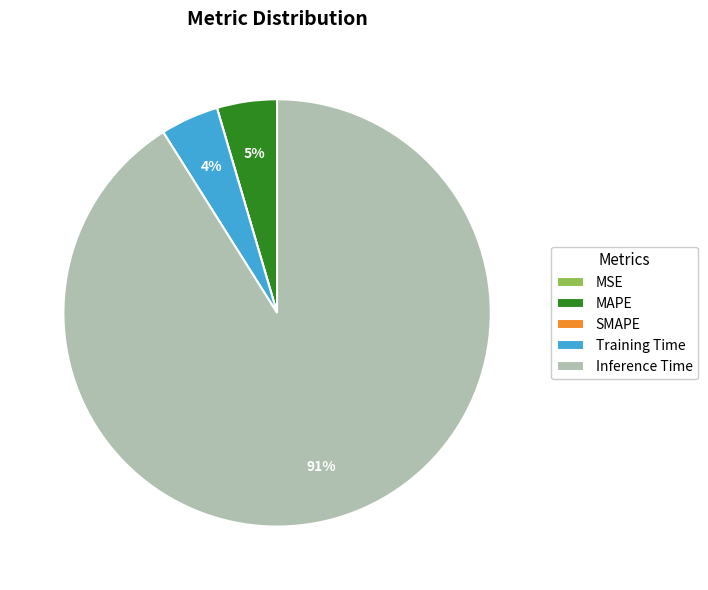

What is the largest slice in the pie chart?

Inference Time